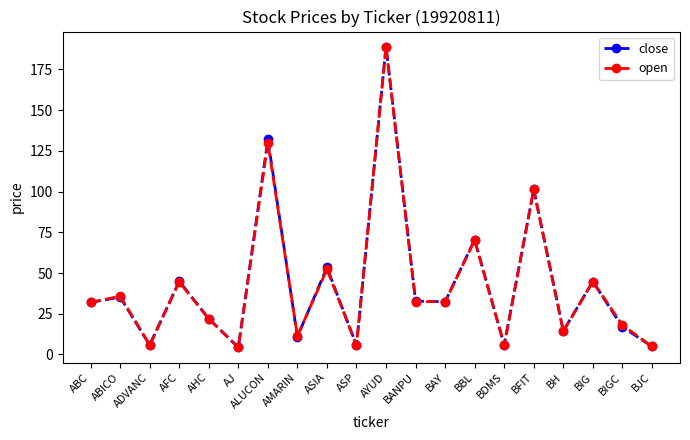

How many categories are shown in the chart?

20